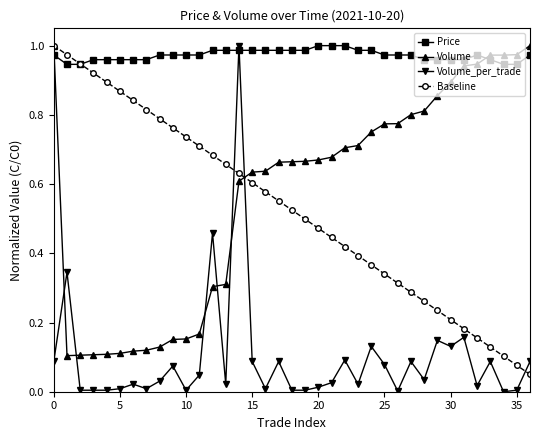

Which series has the largest total across all categories?

Price